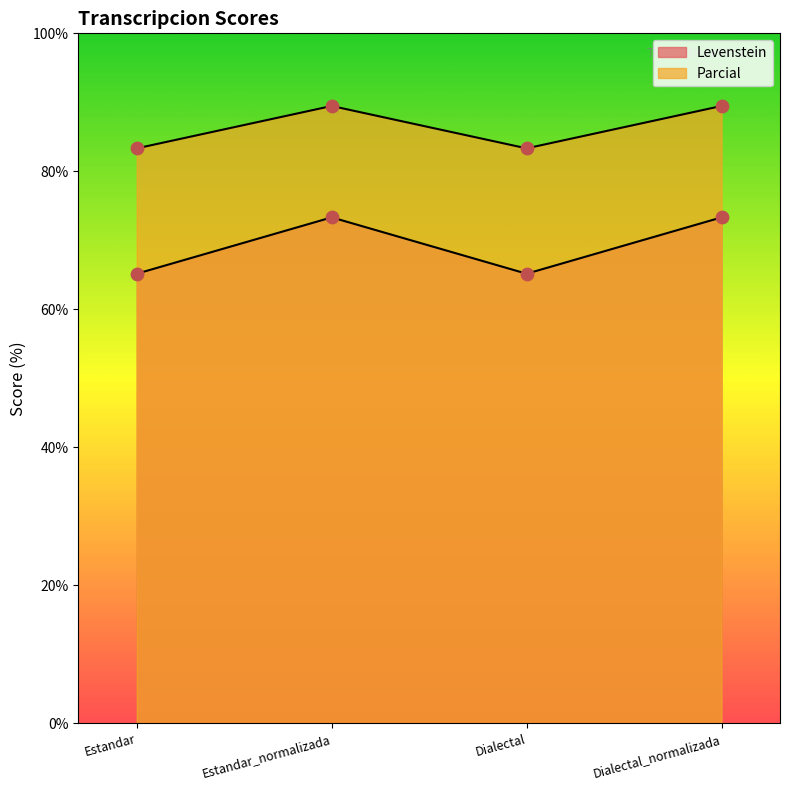

Which series has the largest total across all categories?

Parcial